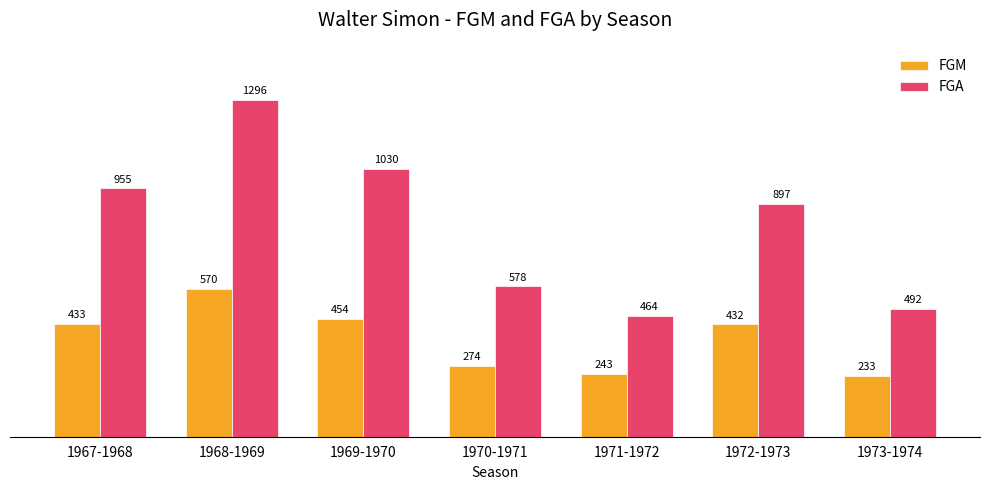

At which label is FGA closest to 880?

1972-1973